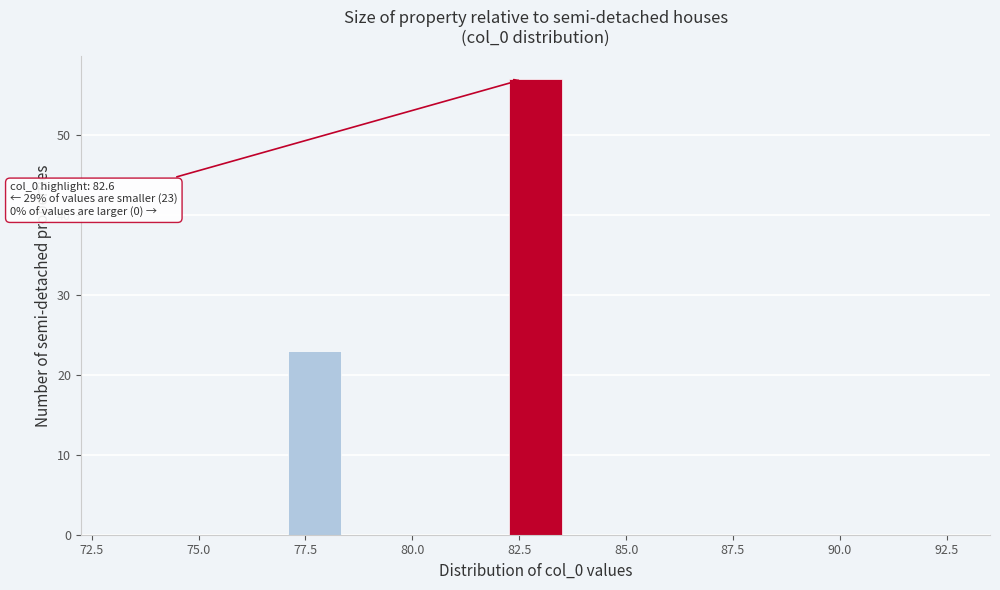

Read against the x-axis, roughly where is the centre of the tallest bar?

83.0